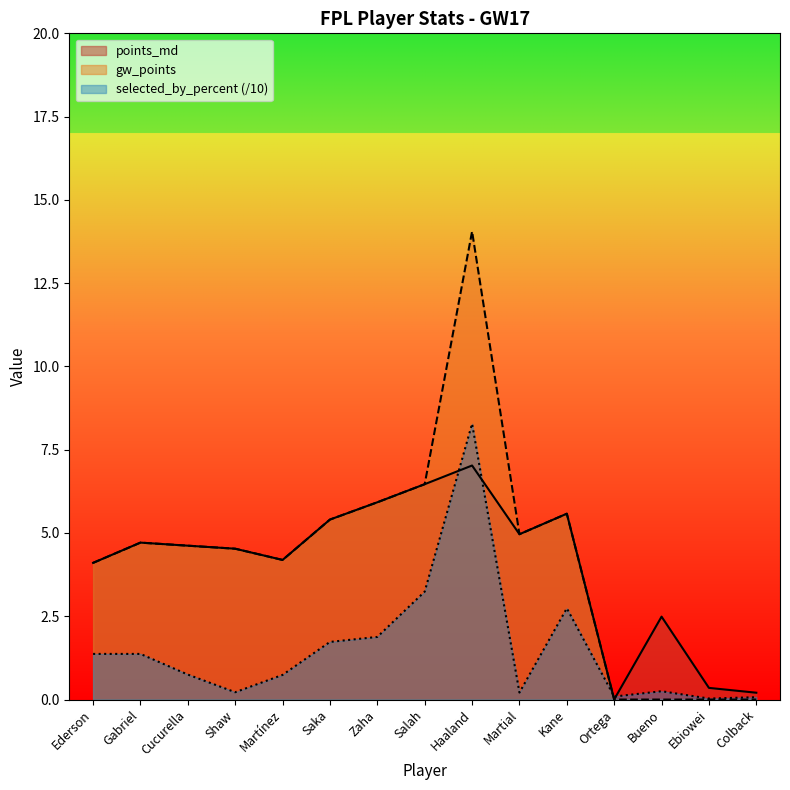

Rank the categories by selected_by_percent value from lowest to highest.

Ebiowei, Colback, Ortega, Martial, Shaw, Bueno, Martínez, Cucurella, Ederson, Gabriel, Saka, Zaha, Kane, Salah, Haaland